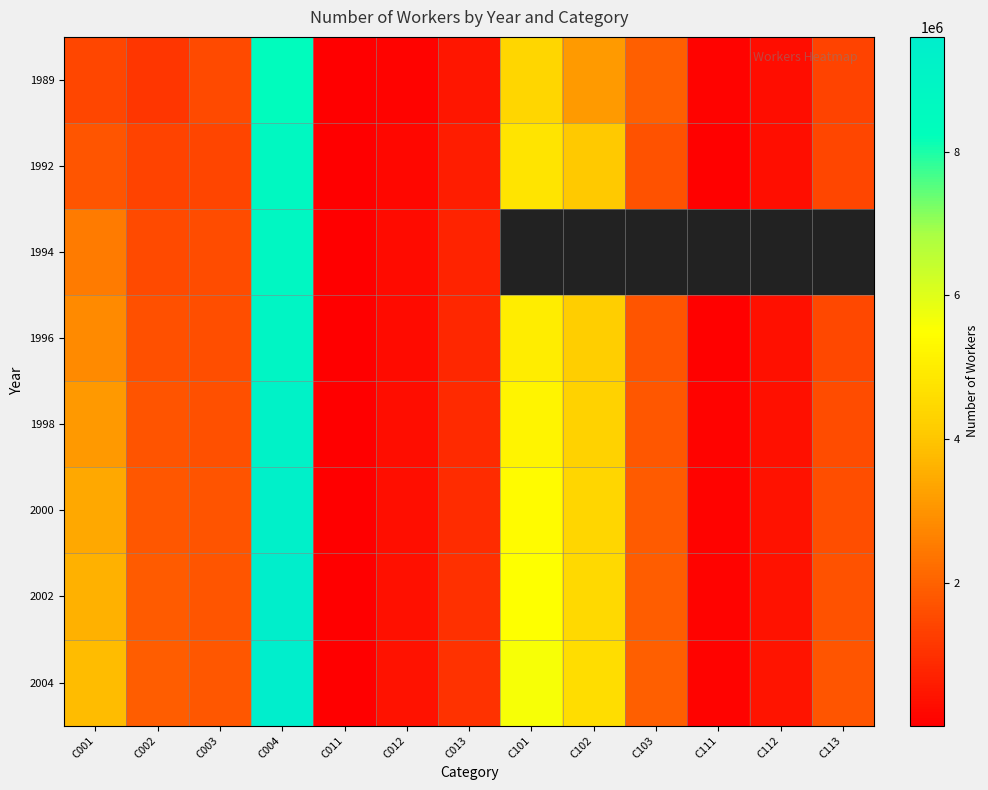

How many data points in 1989 are above 1386850?

6